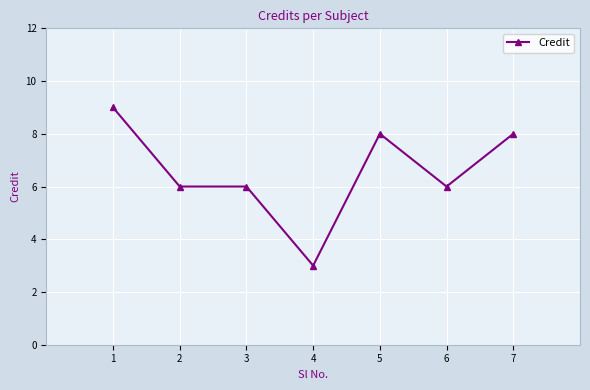

What is the change in value from 2 to 7?

+2